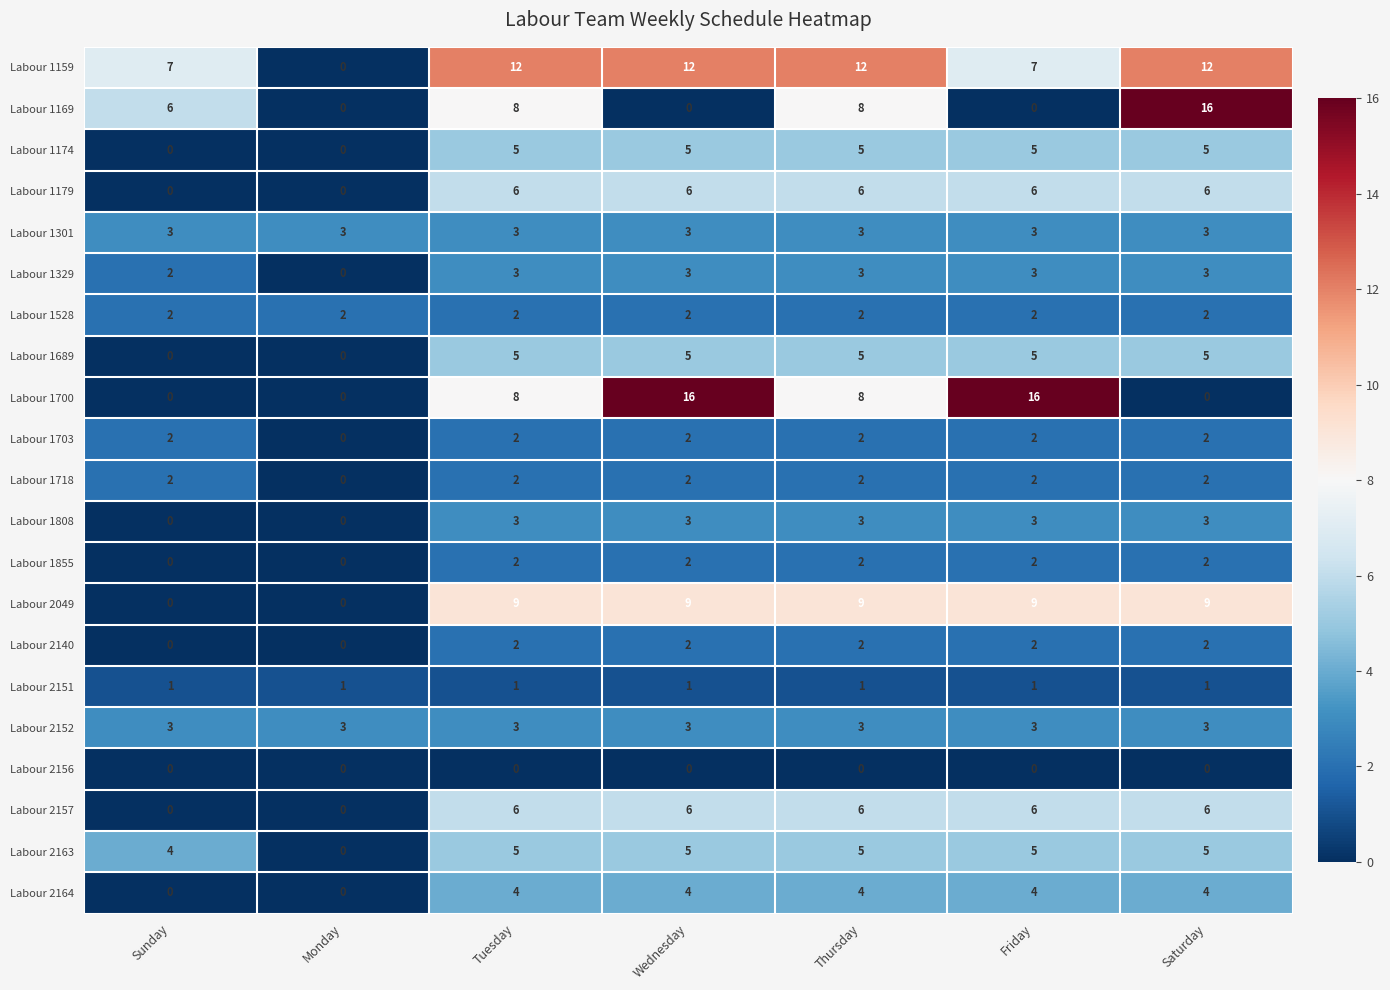

What is the sum of all Labour 1179 values?

30